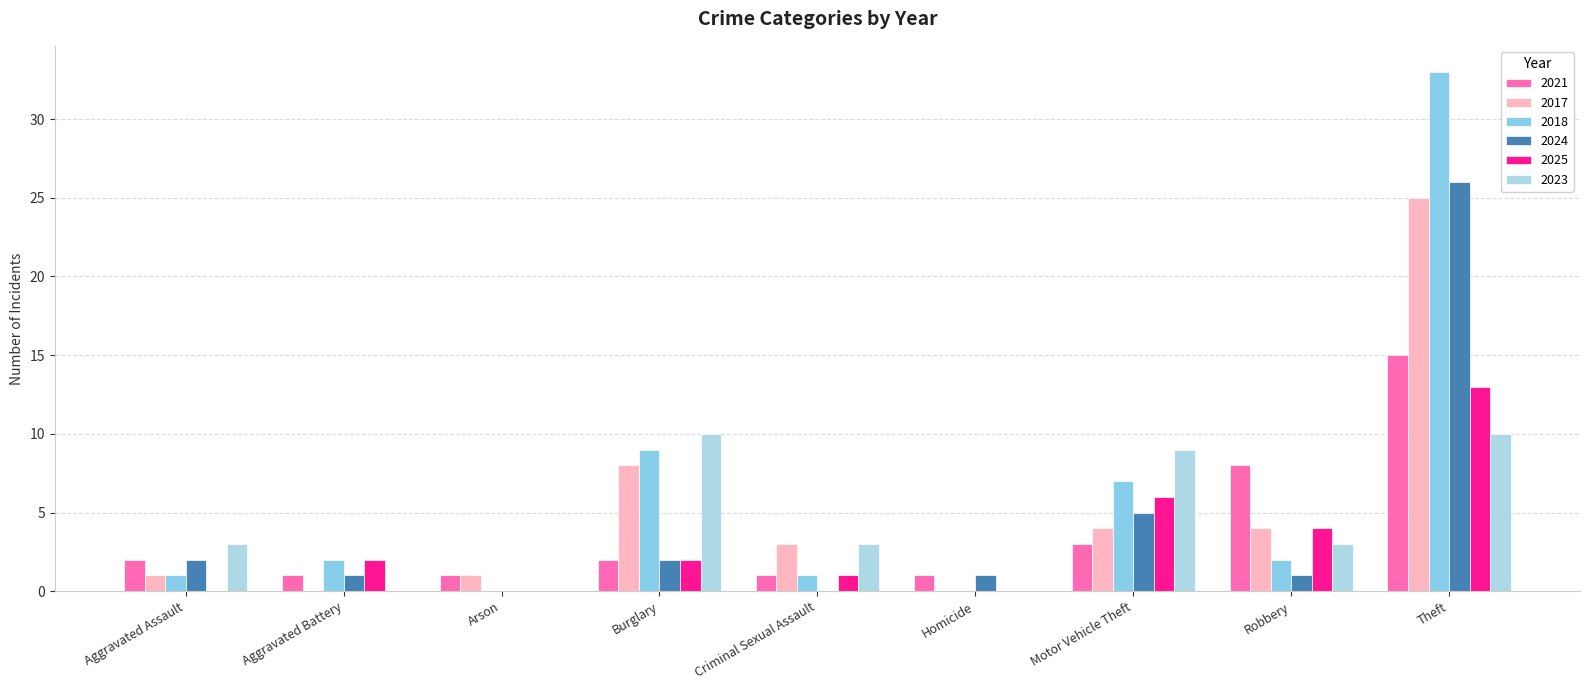

Between Arson and Theft, which is larger?

Theft